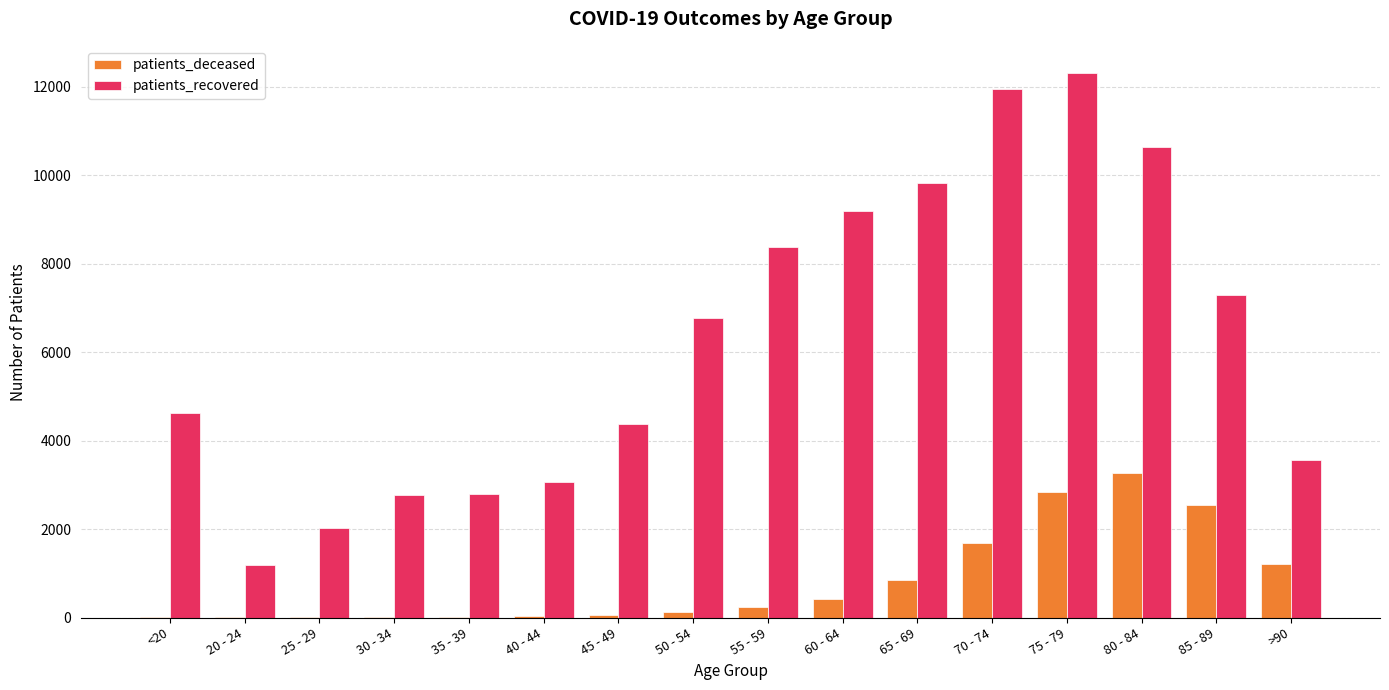

Which series changed the most between 40 - 44 and 85 - 89?

patients_recovered